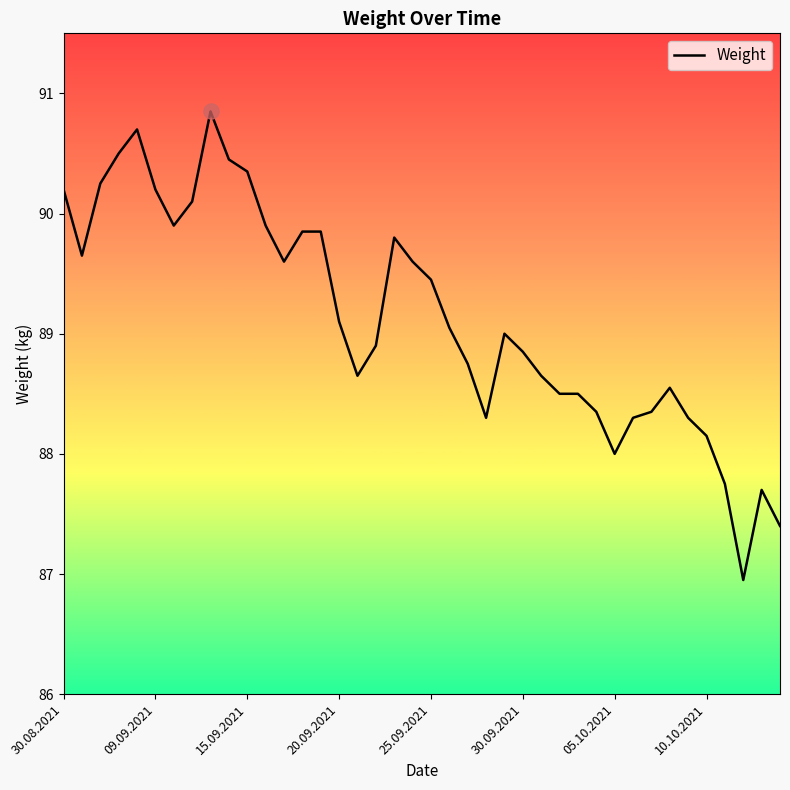

What is the minimum value shown in the chart?

87.0